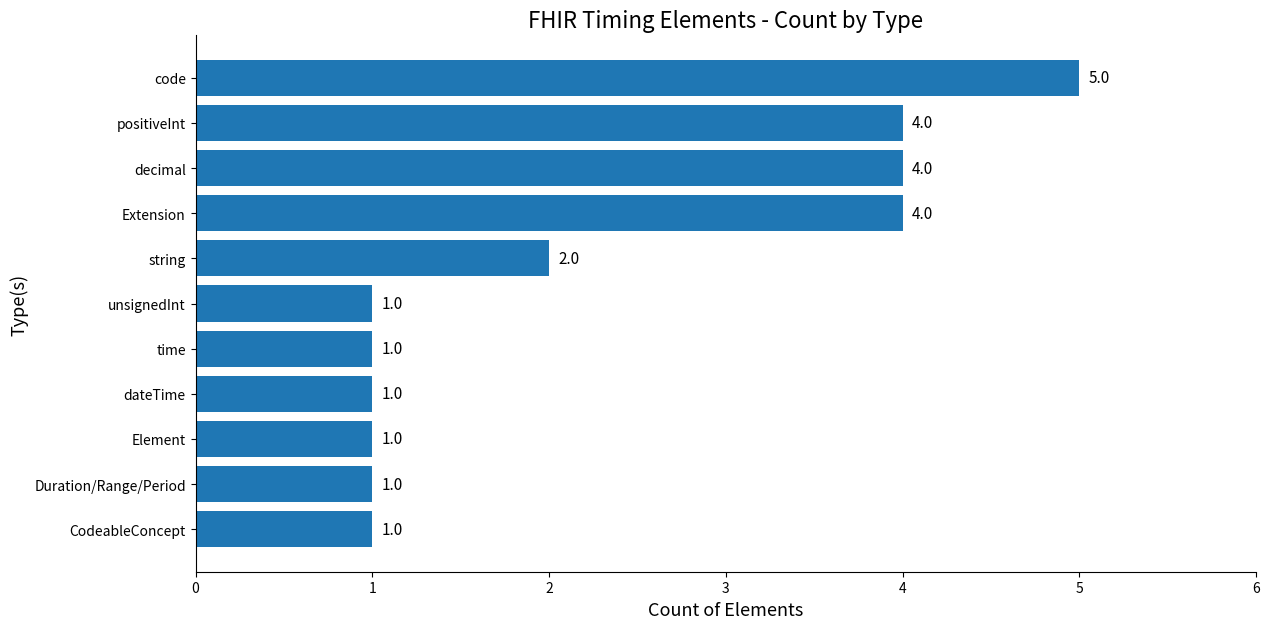

Reading top to bottom, list all the values displayed in this chart.

5	4	4	4	2	1	1	1	1	1	1